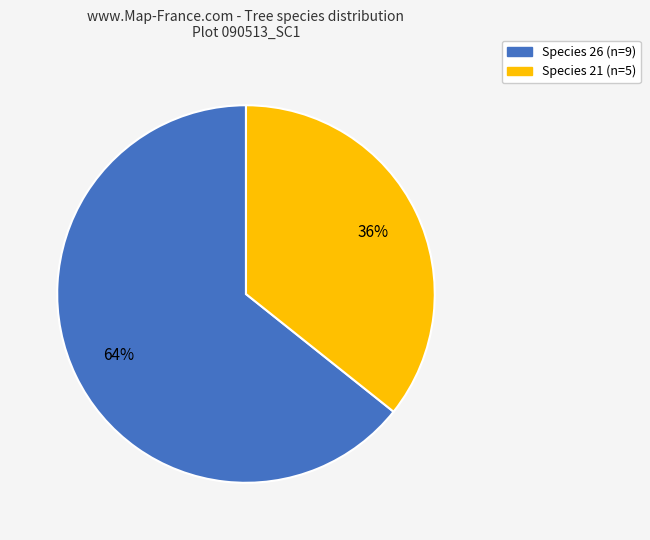

Does any single category account for the majority?

Yes